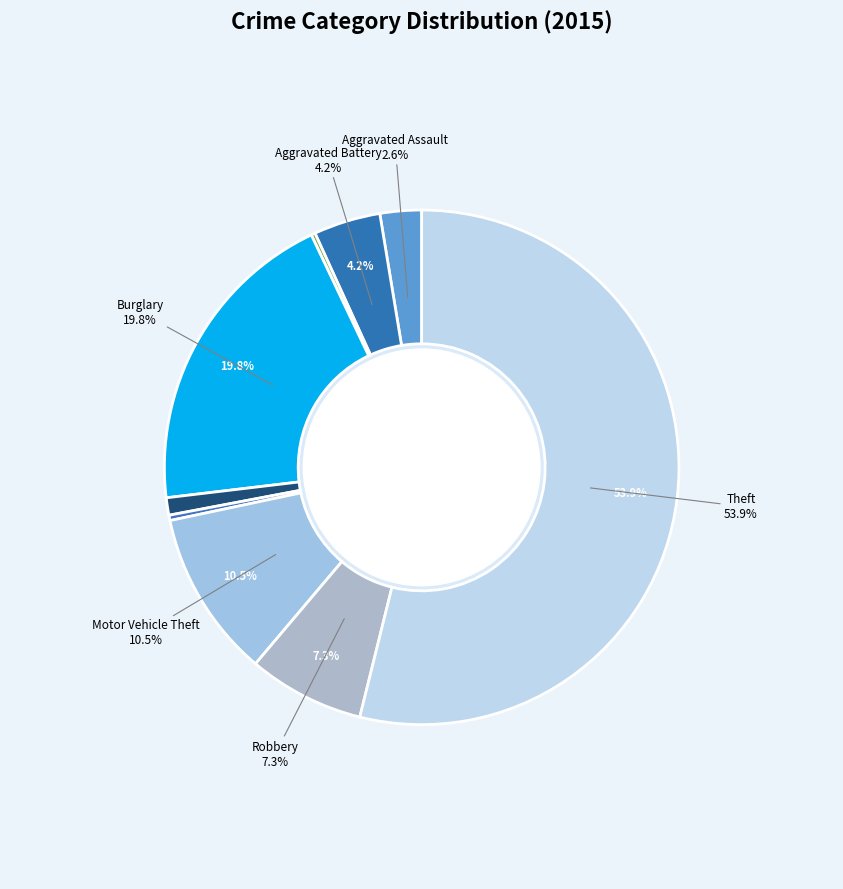

To the nearest percent, what is the average slice percentage?

11%